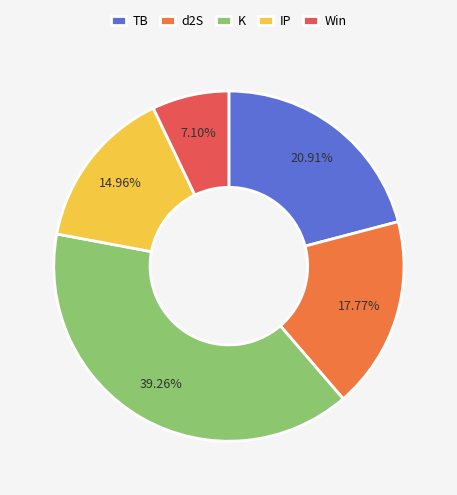

How many slices are in this pie chart?

5